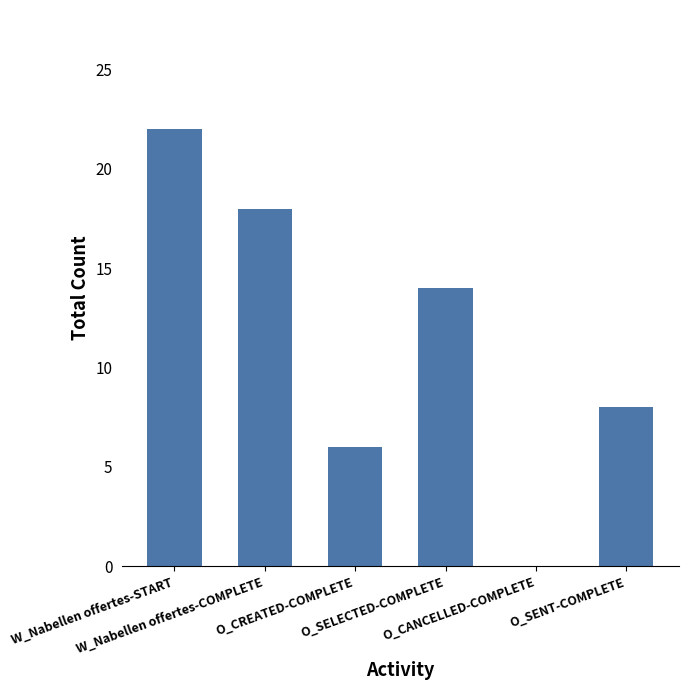

Reading left to right, transcribe all the data shown in this chart.

22	18	6	14	0	8